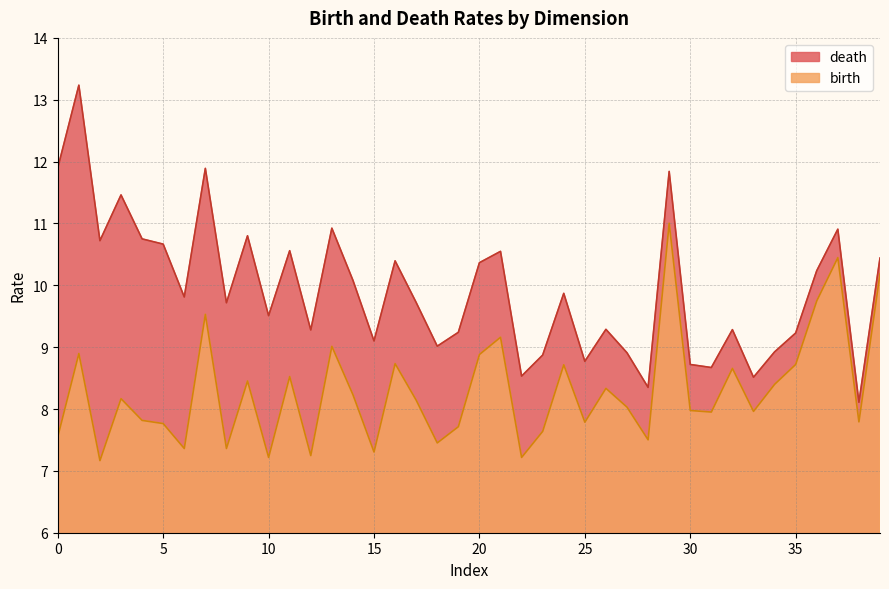

How many interior local valleys does the birth series have?

13